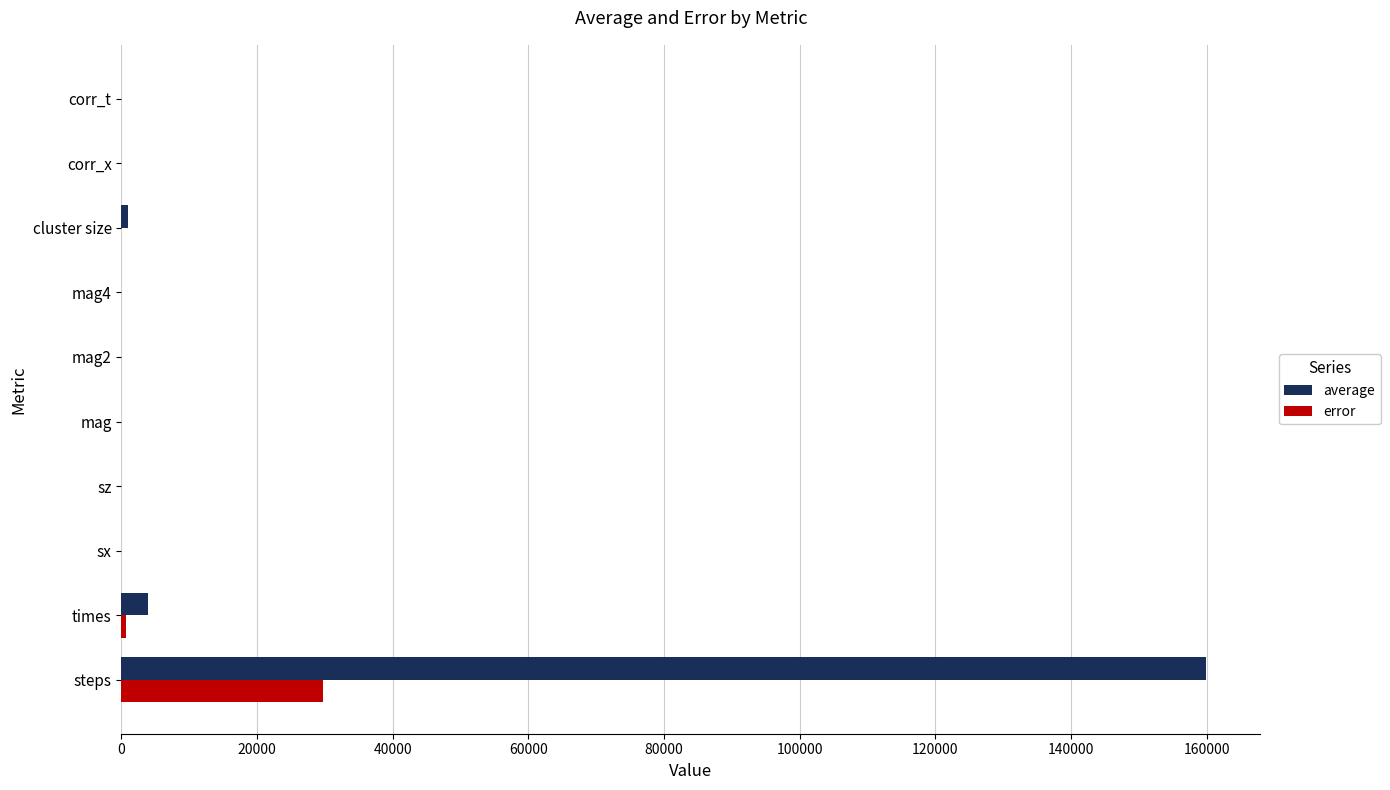

Is it true that error equals 0.0 at sx?

True